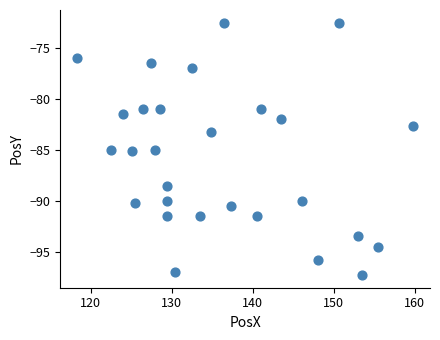

What is the range of Y values (max minus min)?

24.8